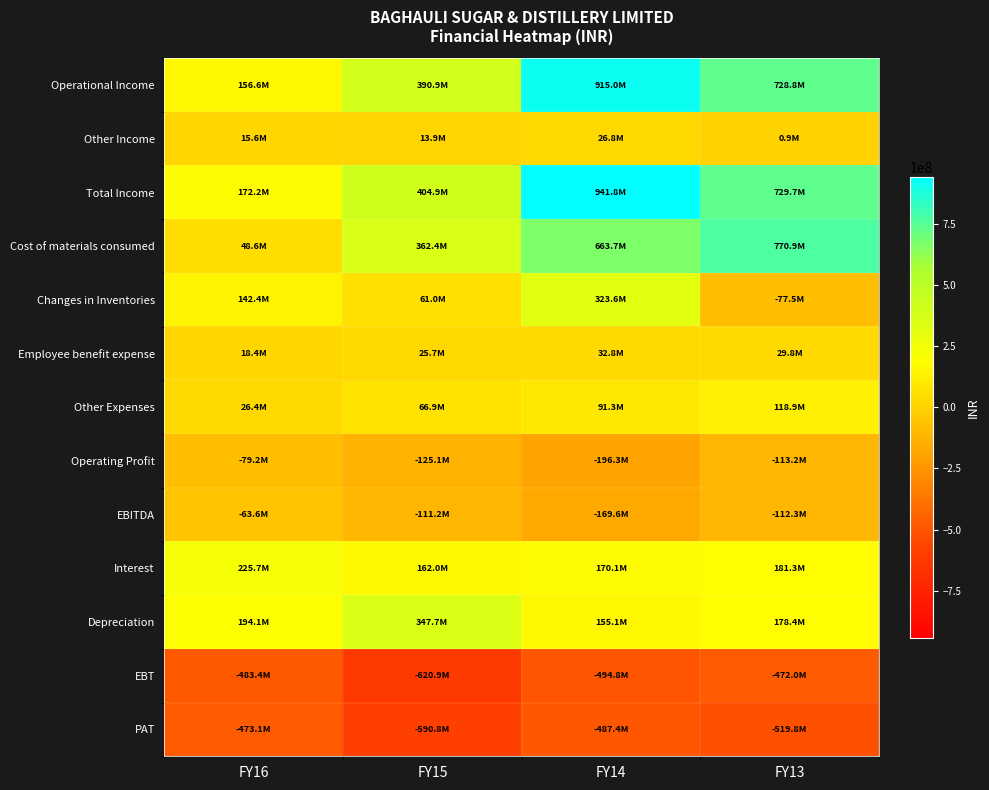

Reading left to right, transcribe all the data shown in this chart.

Operational Income: FY16=156566524	FY15=390924279	FY14=915037707	FY13=728782542
Other Income: FY16=15586163	FY15=13930418	FY14=26764492	FY13=914659
Total Income: FY16=172152687	FY15=404854697	FY14=941802199	FY13=729697201
Cost of materials consumed: FY16=48590900	FY15=362413583	FY14=663695175	FY13=770864401
Changes in Inventories: FY16=142386128	FY15=60965265	FY14=323550698	FY13=-77498893
Employee benefit expense: FY16=18389884	FY15=25731184	FY14=32849800	FY13=29754103
Other Expenses: FY16=26413057	FY15=66924369	FY14=91285087	FY13=118862290
Operating Profit: FY16=-79213445	FY15=-125110122	FY14=-196343053	FY13=-113199359
EBITDA: FY16=-63627282	FY15=-111179704	FY14=-169578561	FY13=-112284700
Interest: FY16=225714748	FY15=161991057	FY14=170109986	FY13=181264736
Depreciation: FY16=194056050	FY15=347731883	FY14=155143351	FY13=178429042
EBT: FY16=-483398080	FY15=-620902644	FY14=-494831898	FY13=-471978478
PAT: FY16=-473057499	FY15=-590849751	FY14=-487398826	FY13=-519805024